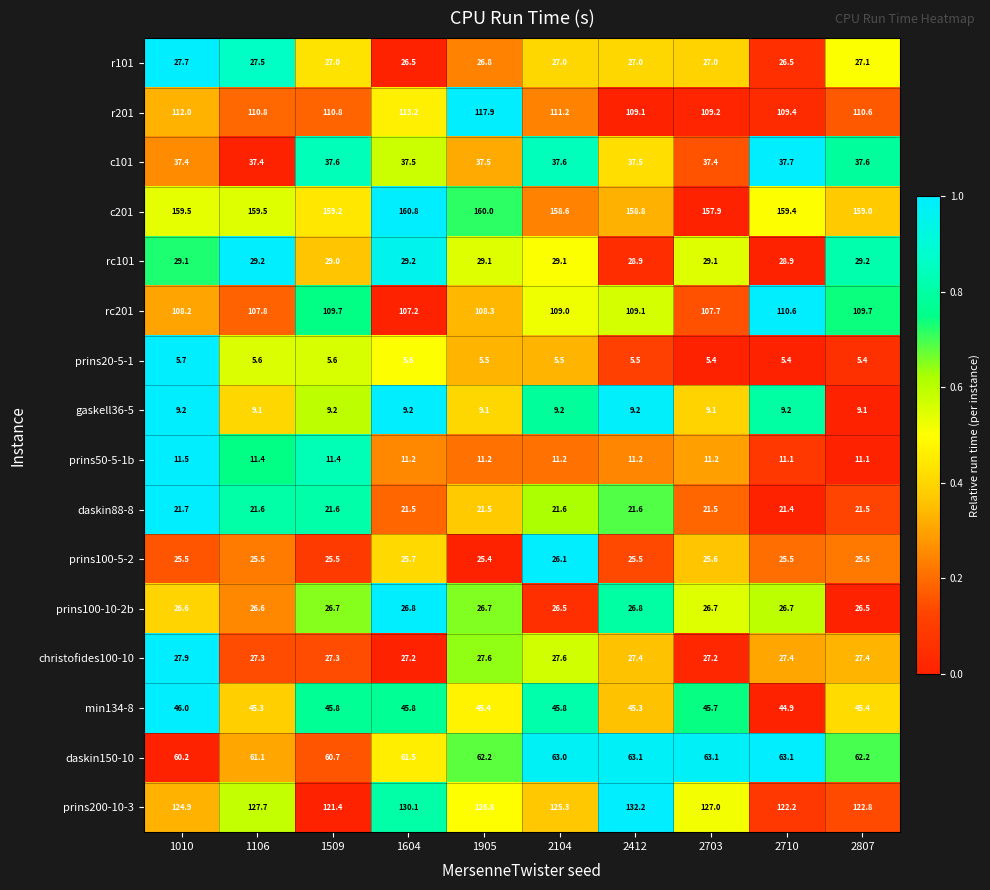

List the series in order of their peak value, highest first.

c201, prins200-10-3, r201, rc201, daskin150-10, min134-8, c101, rc101, christofides100-10, r101, prins100-10-2b, prins100-5-2, daskin88-8, prins50-5-1b, gaskell36-5, prins20-5-1